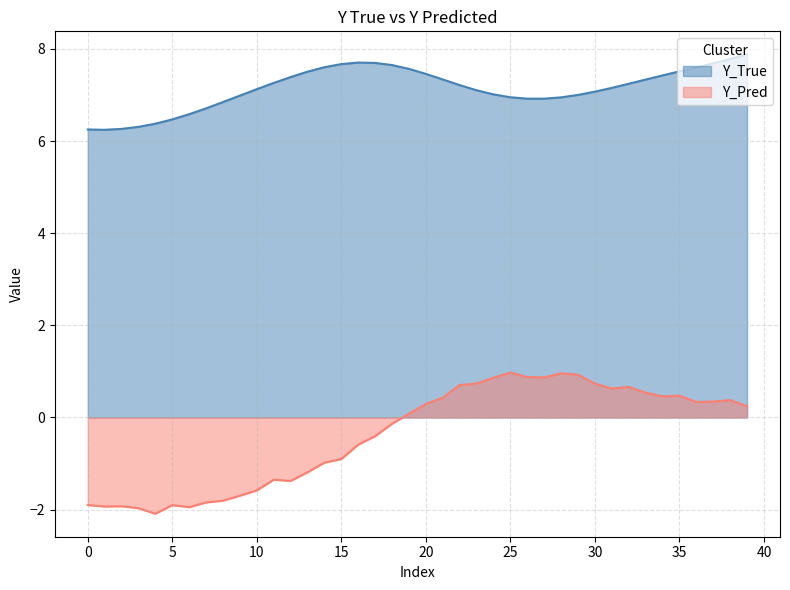

True or false: Y_Pred and Y_True intersect in this chart.

False